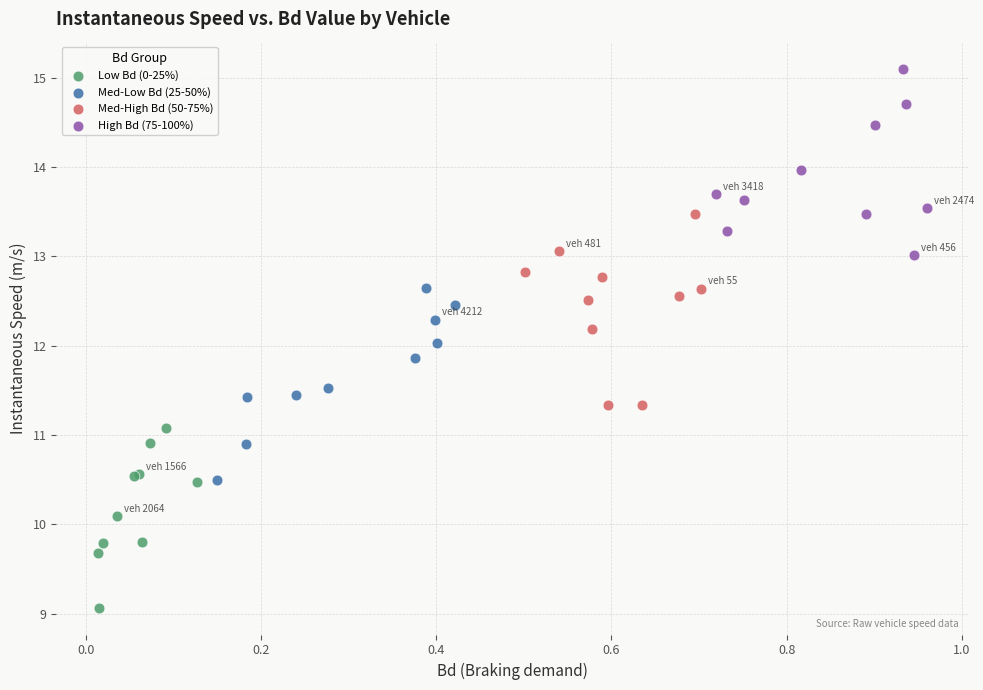

Which series contains the highest Y value?

High Bd (75-100%)